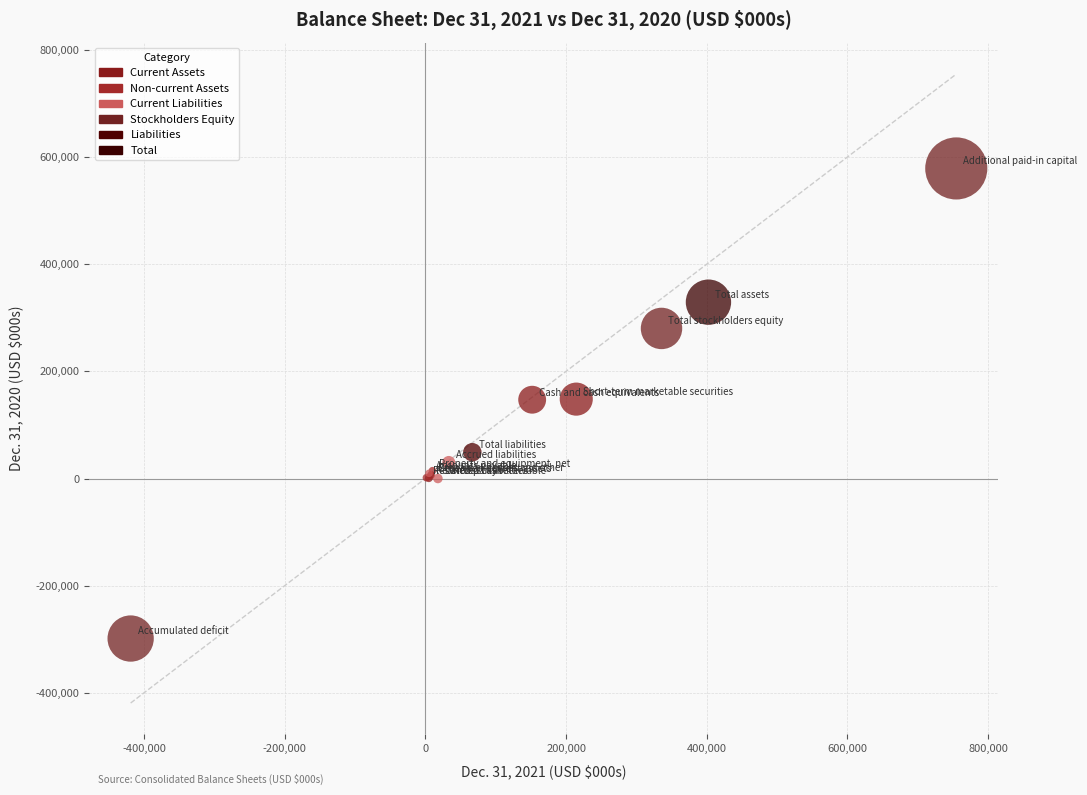

What are all the series names shown in the legend?

Current Assets, Non-current Assets, Current Liabilities, Stockholders Equity, Liabilities, Total